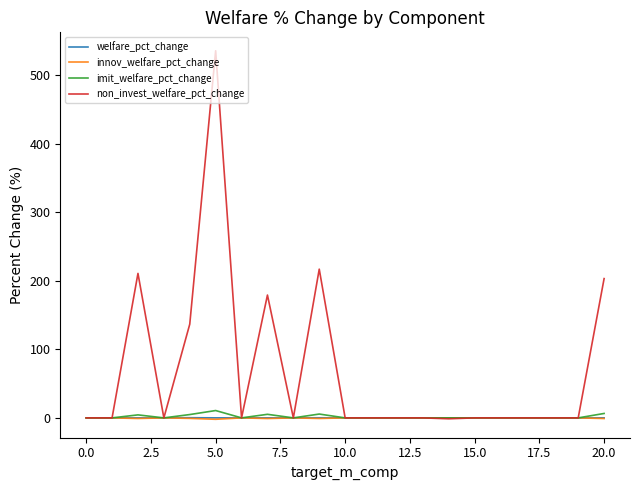

What is the difference between the second highest and minimum values in the innov_welfare_pct_change series?

2.1